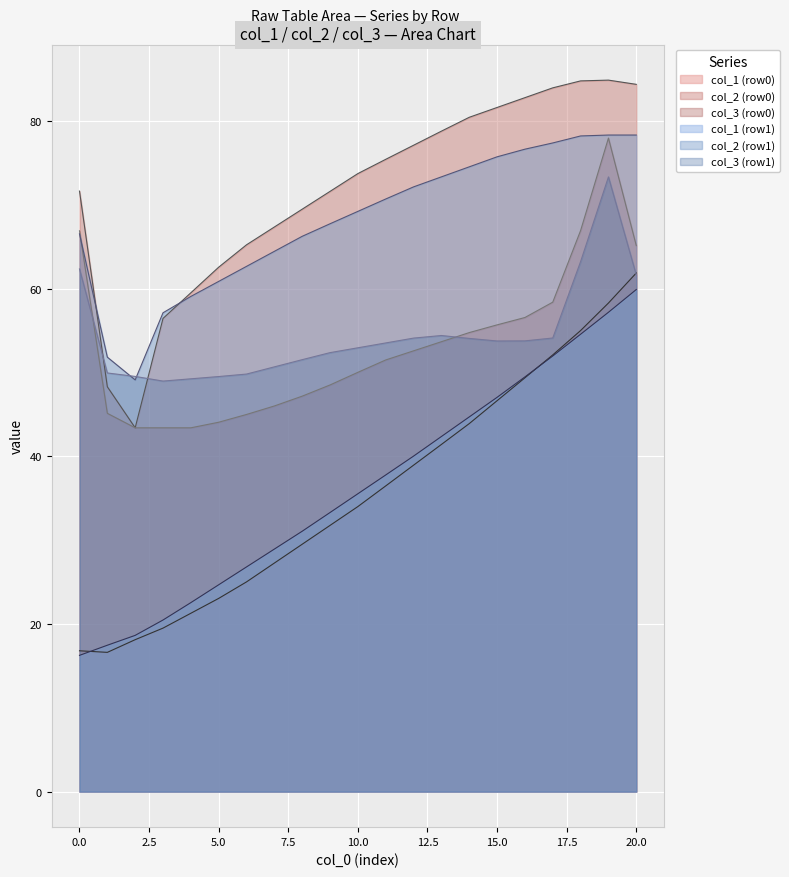

What is the minimum value for col_1 (row1)?

16.3